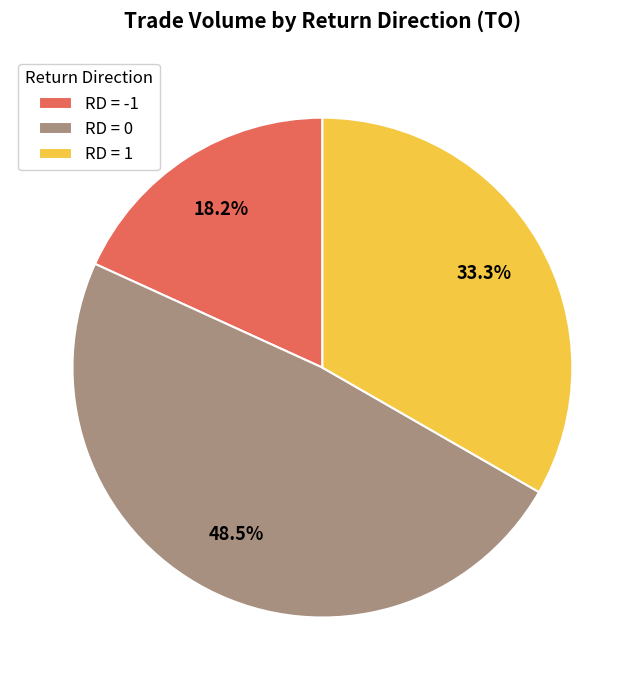

Which category has the biggest portion of the pie?

RD = 0